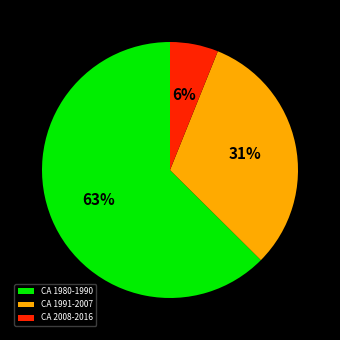

What is the largest slice in the pie chart?

CA 1980-1990